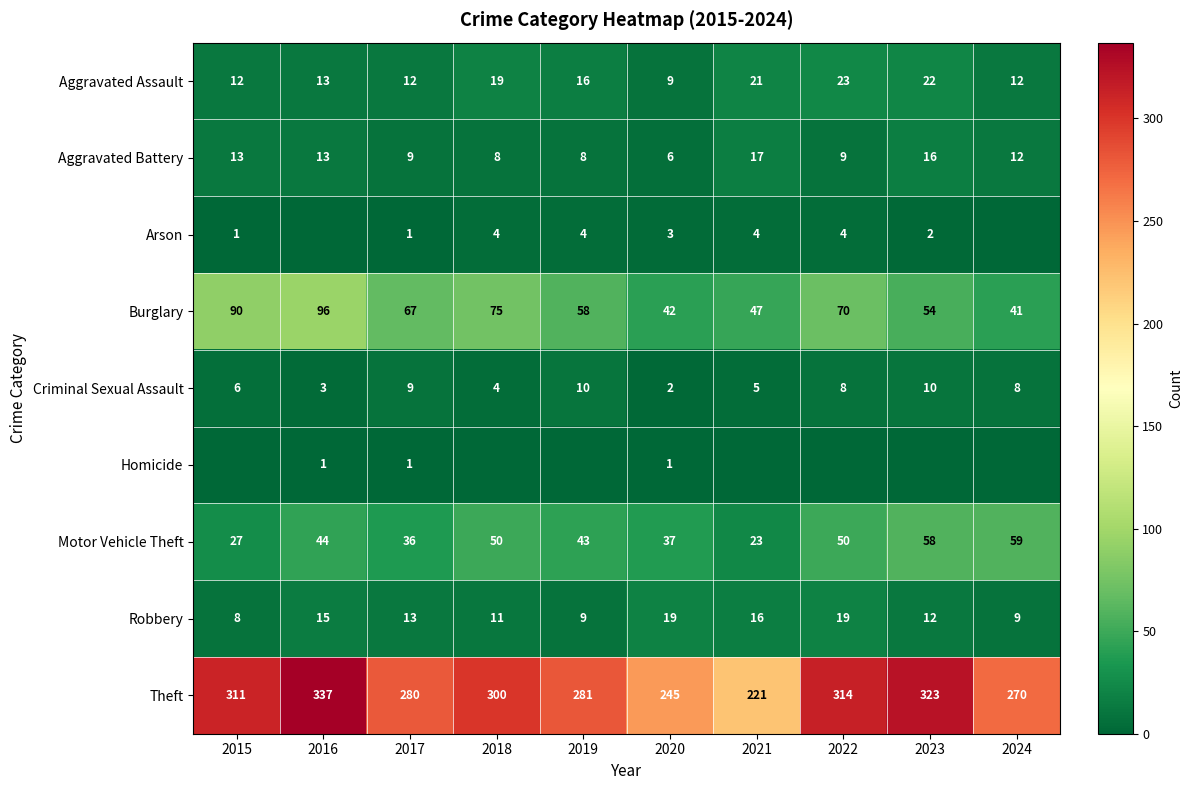

What is the sum of the Burglary values at 2023 and 2020?

96